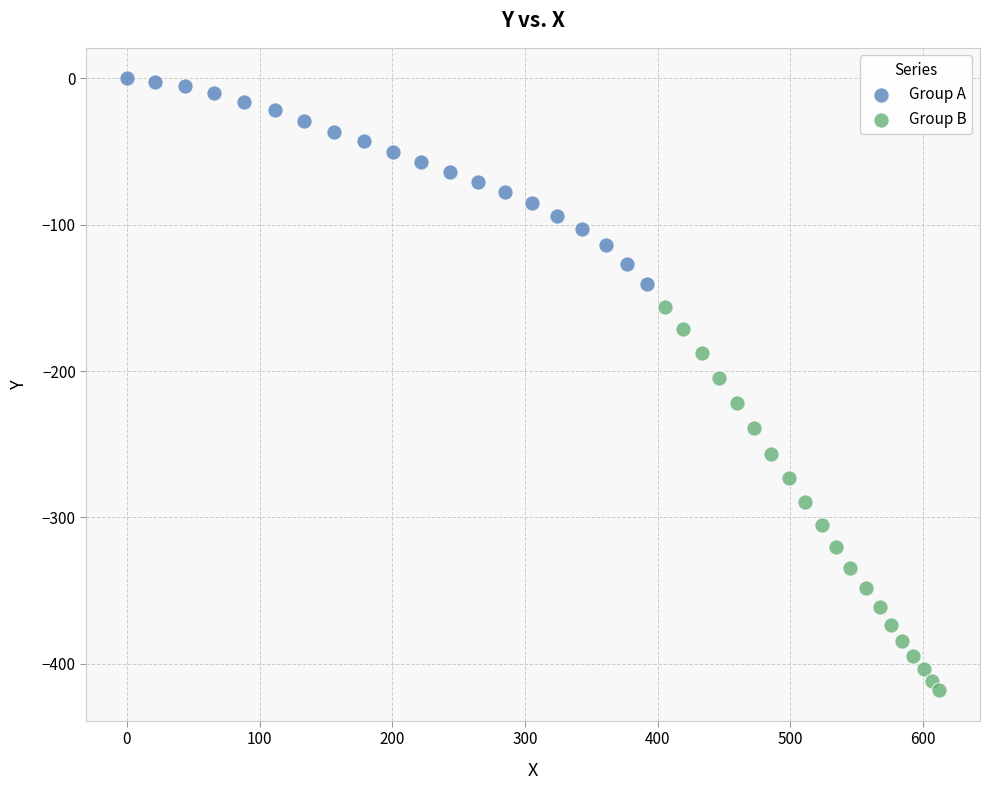

Which series reaches the maximum Y coordinate?

Group A